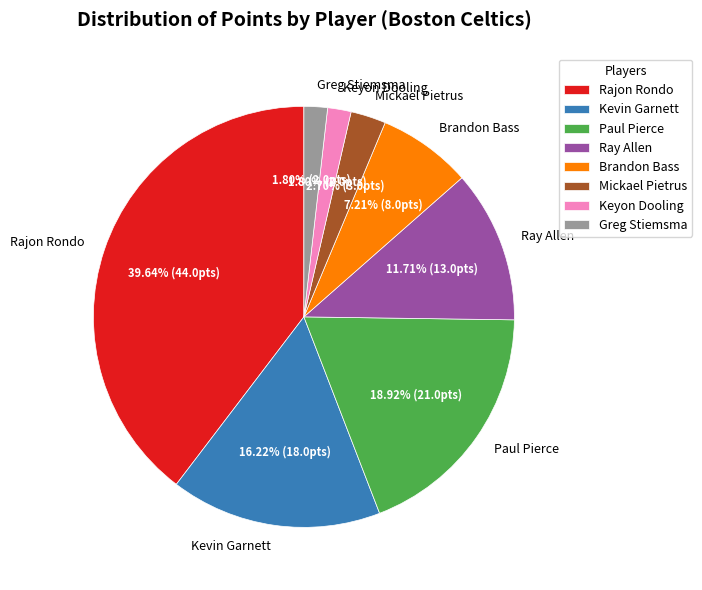

How many slices are in this pie chart?

8